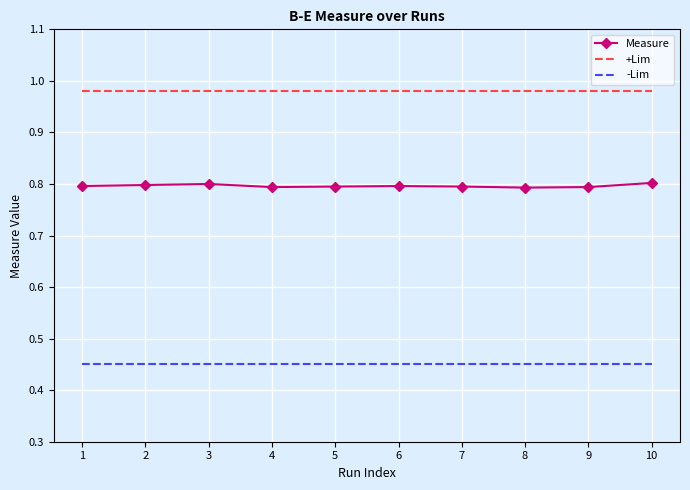

Which series has the largest total across all categories?

+Lim